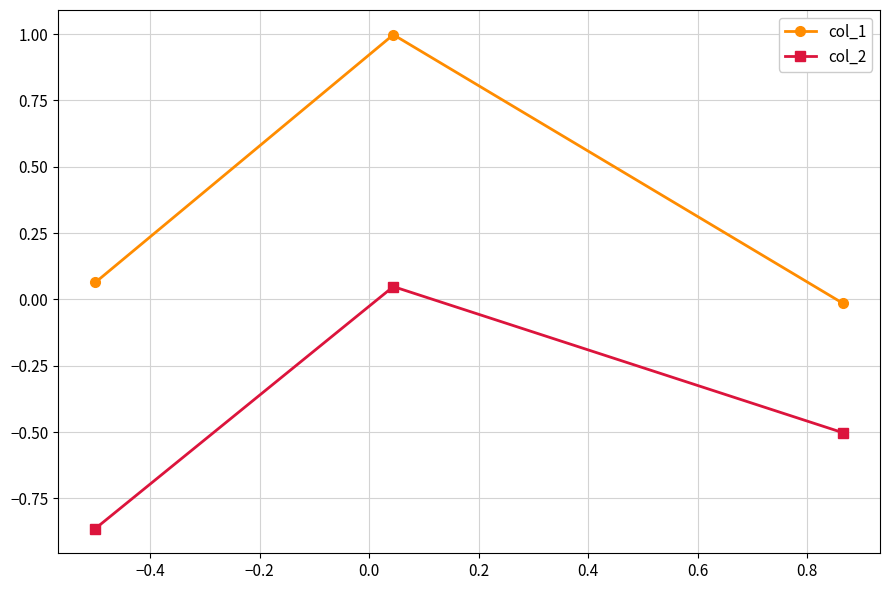

What is the average value of the col_2 series?

-0.4